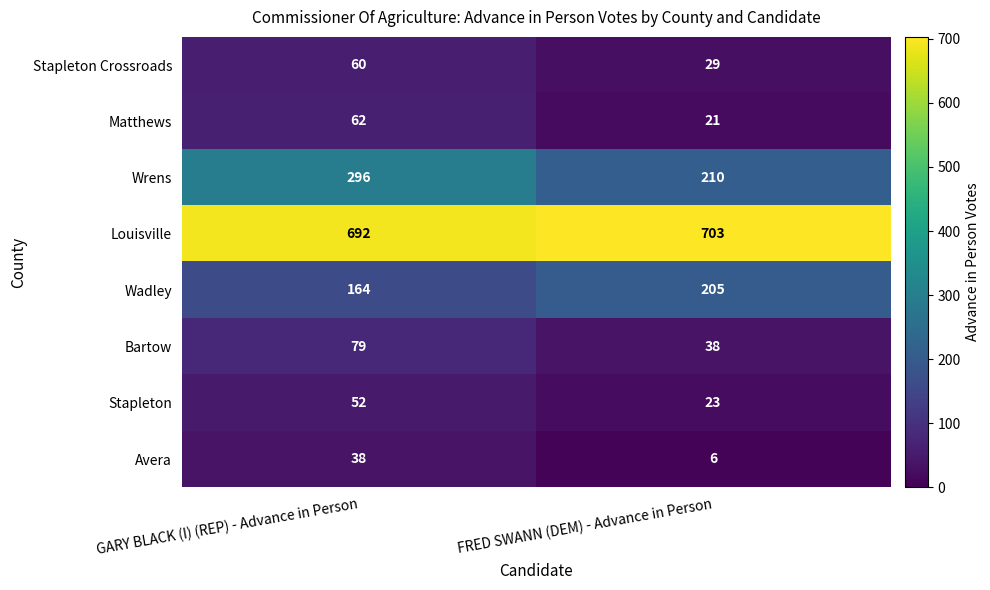

Reading right to left, what are all the values shown in this chart?

Stapleton Crossroads: 29	60
Matthews: 21	62
Wrens: 210	296
Louisville: 703	692
Wadley: 205	164
Bartow: 38	79
Stapleton: 23	52
Avera: 6	38